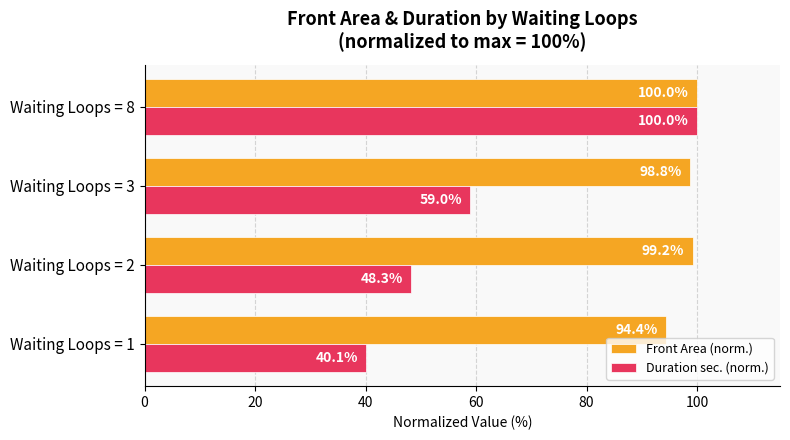

The value of Front Area (norm.) at Waiting Loops = 3 is 24.6. True or false?

False